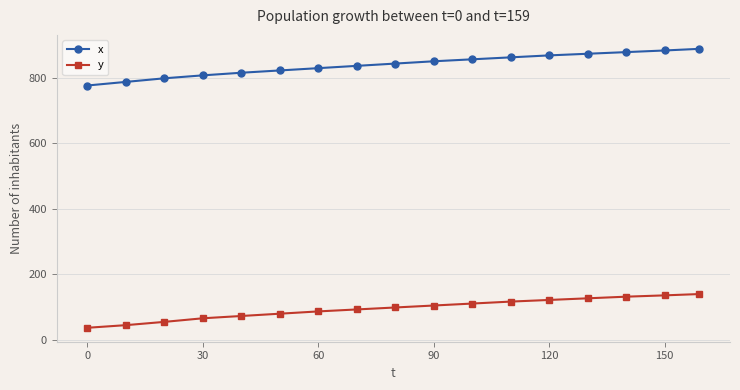

What is the value of the x point at the 4th from the left?

808